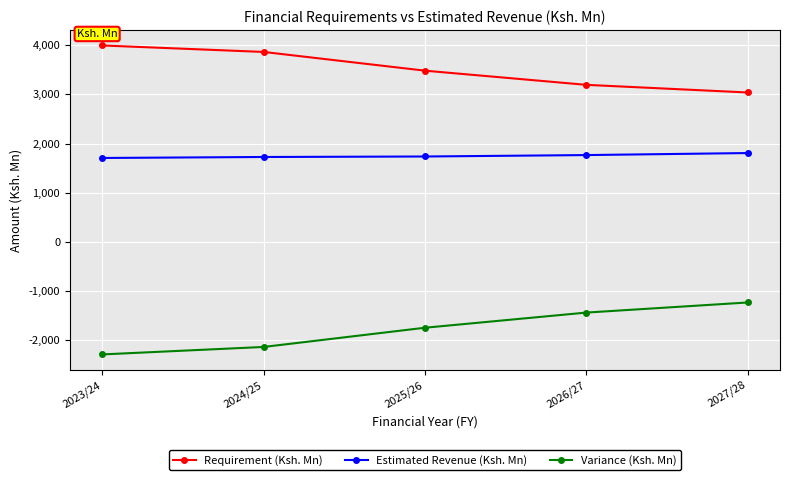

What is the spread (max minus min) of values at 2026/27?

4629.9